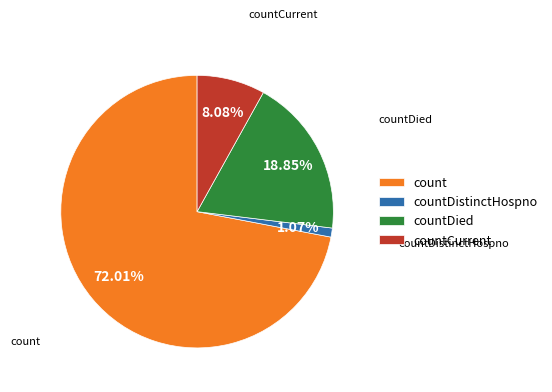

To the nearest percent, what is the difference between the largest and smallest slice percentages?

71%